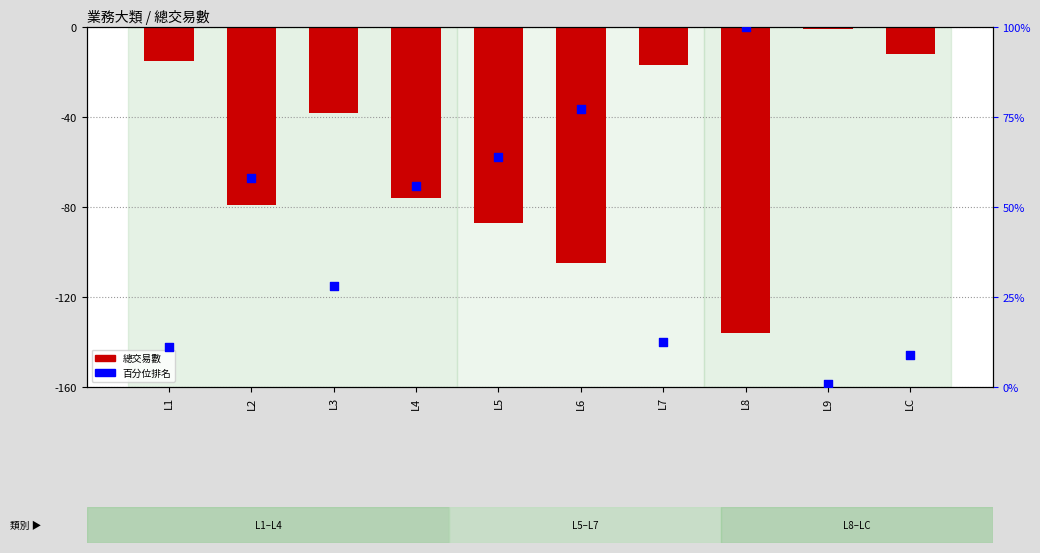

Which series has the largest Y range (max minus min)?

總交易數